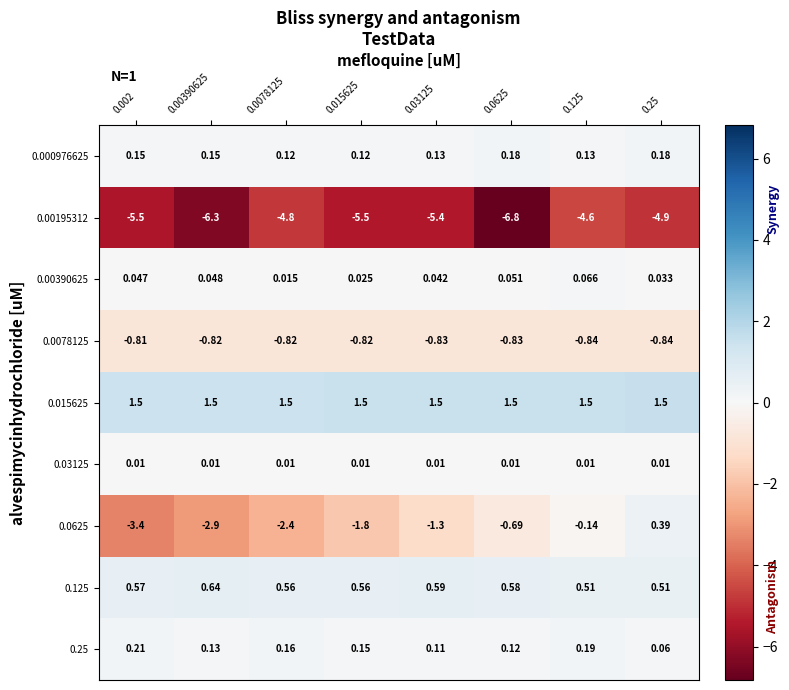

Which series has the largest total across all categories?

0.015625